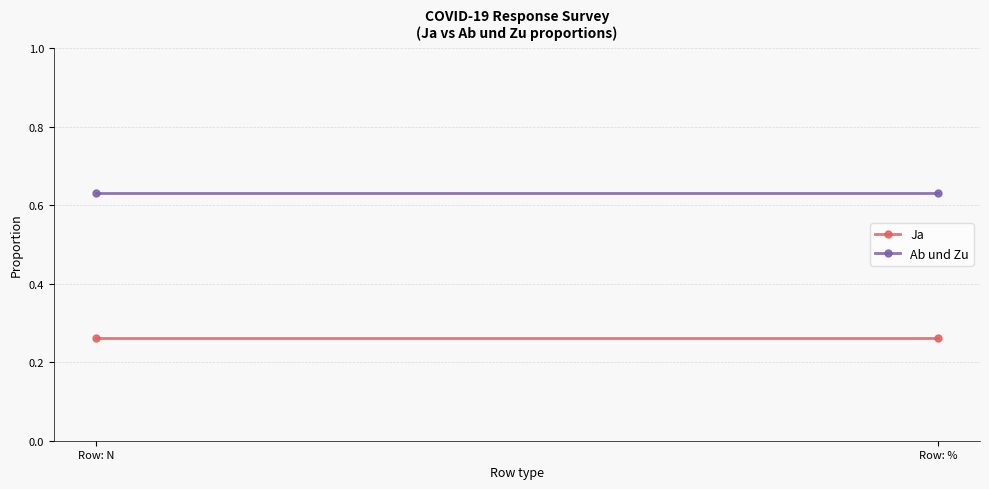

What is the lowest value of the Ja series?

0.3